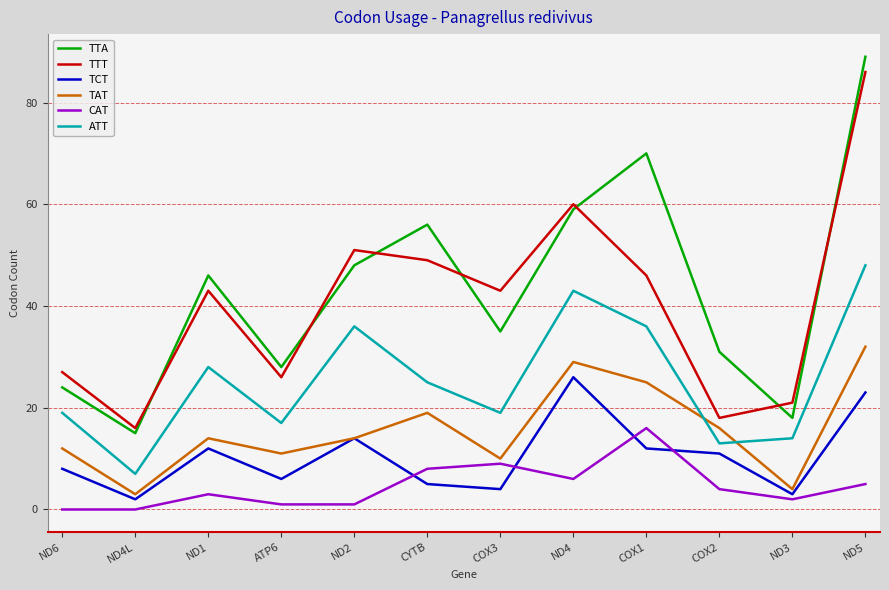

What position from the right is ND3?

2